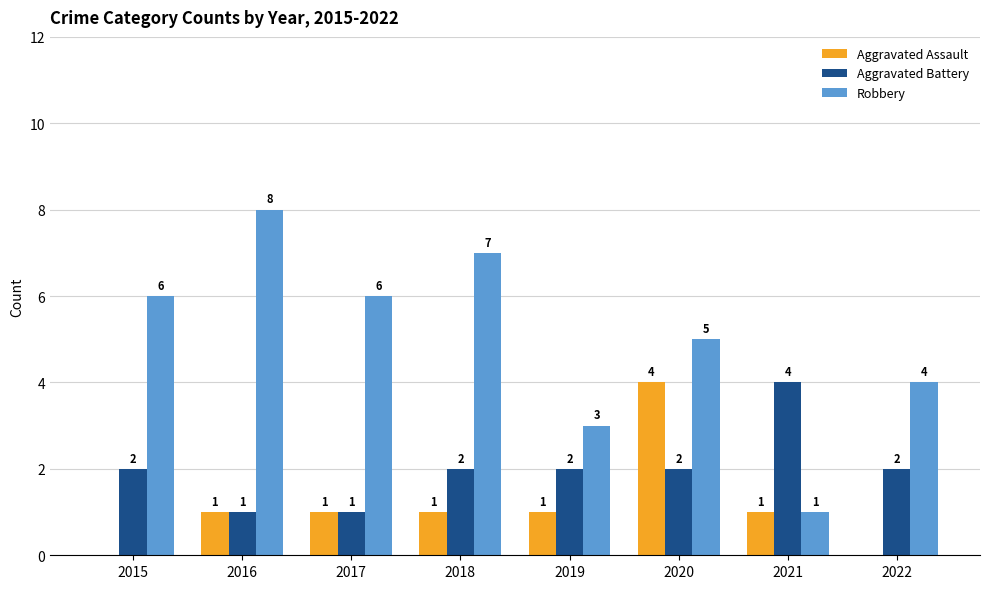

Count the number of data series in this chart.

3